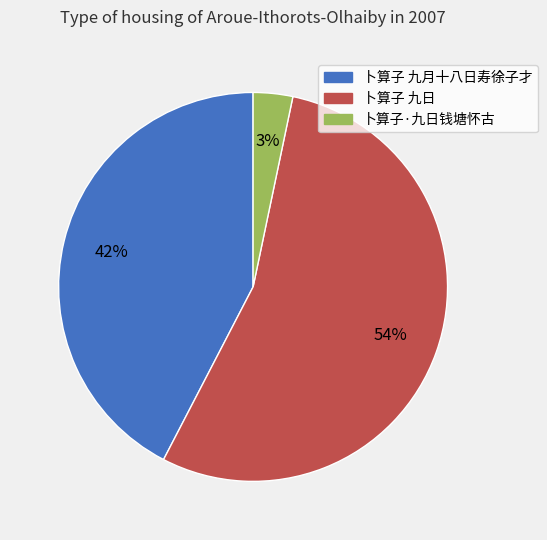

Does 卜算子 九月十八日寿徐子才 account for over 50% of the chart?

No